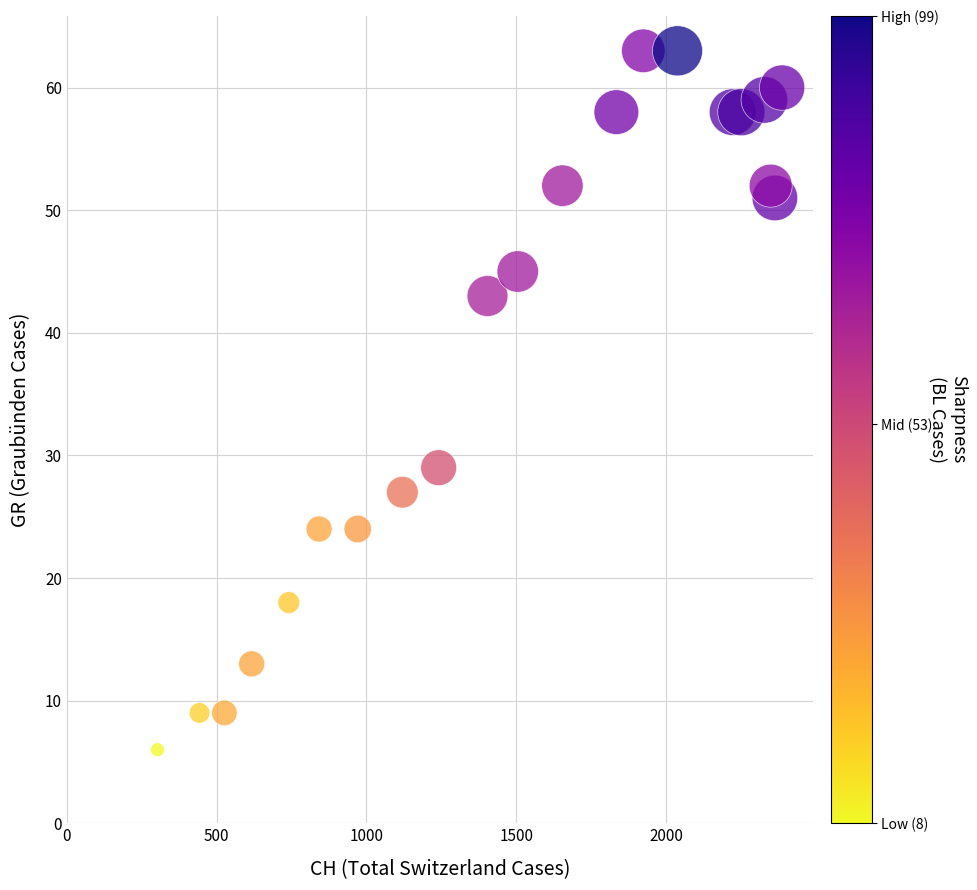

What is the range of Y values (max minus min)?

57